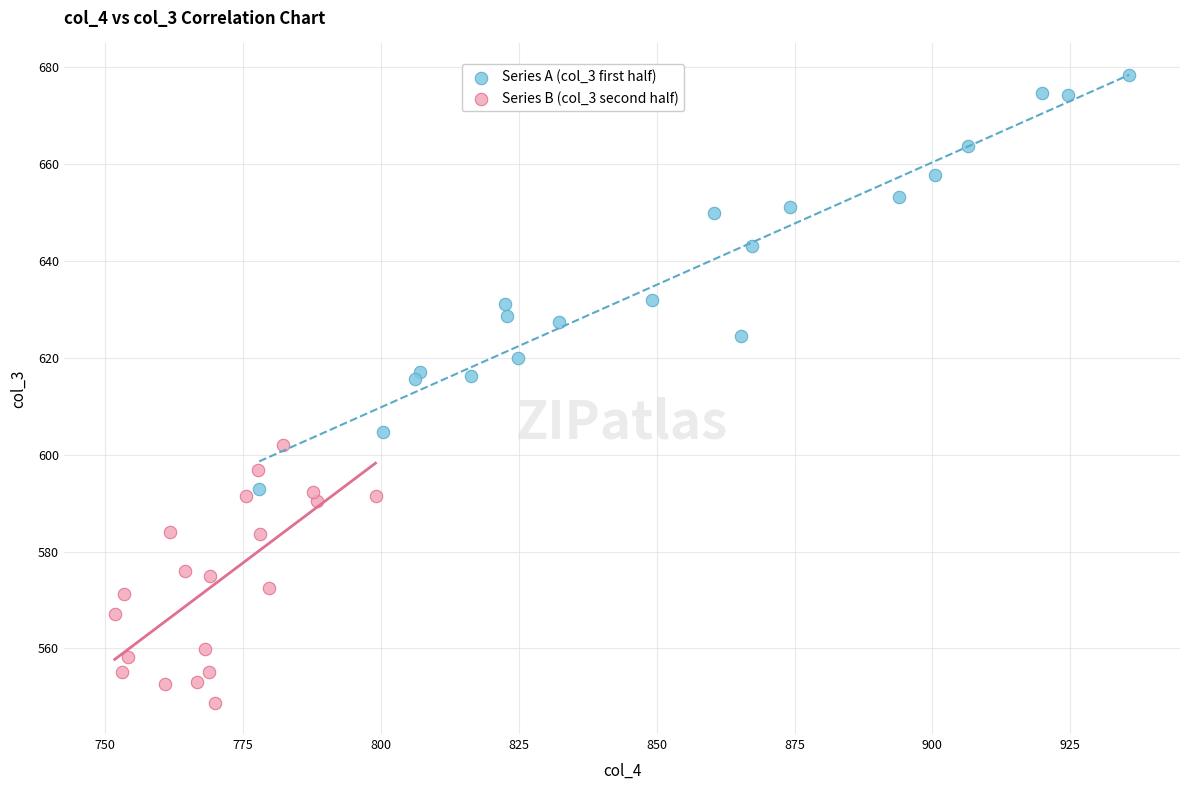

Which series contains the lowest Y value?

Series B (col_3 second half)